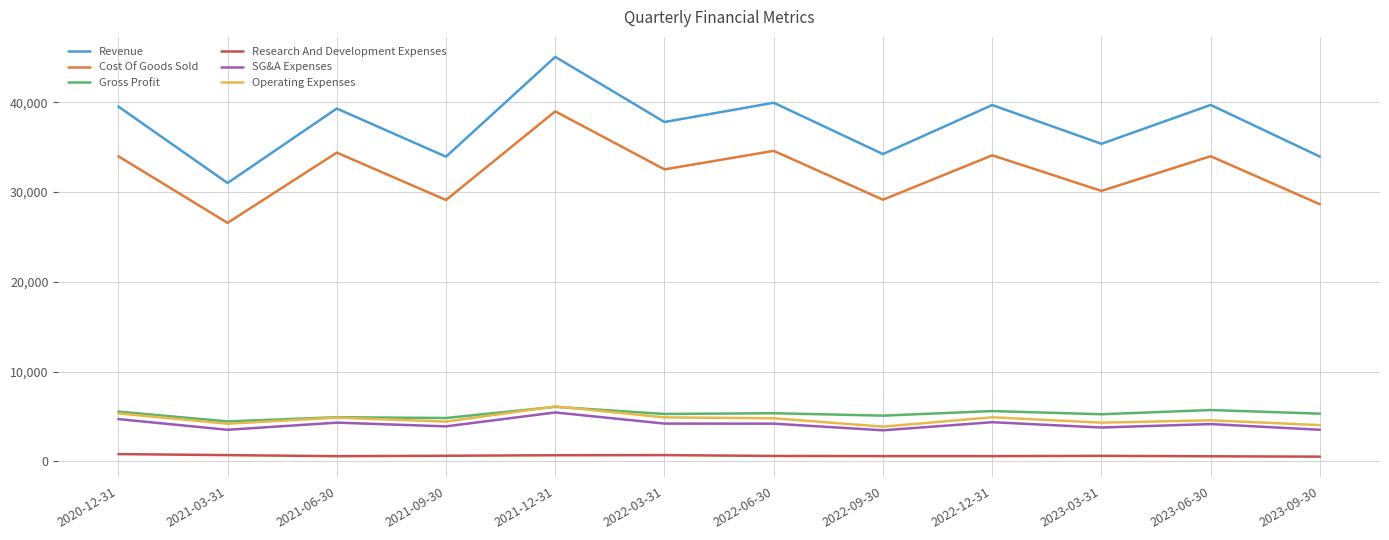

What is the average value of the Cost Of Goods Sold series?

32183.3